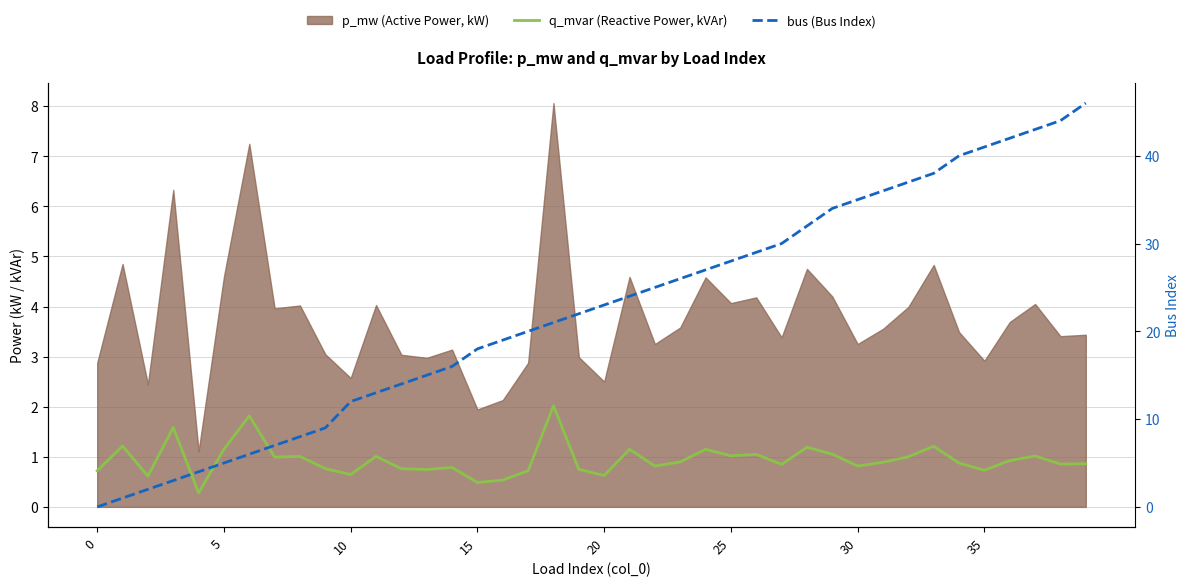

The bus (Bus Index) series shows 20.0 at 17. True or false?

True